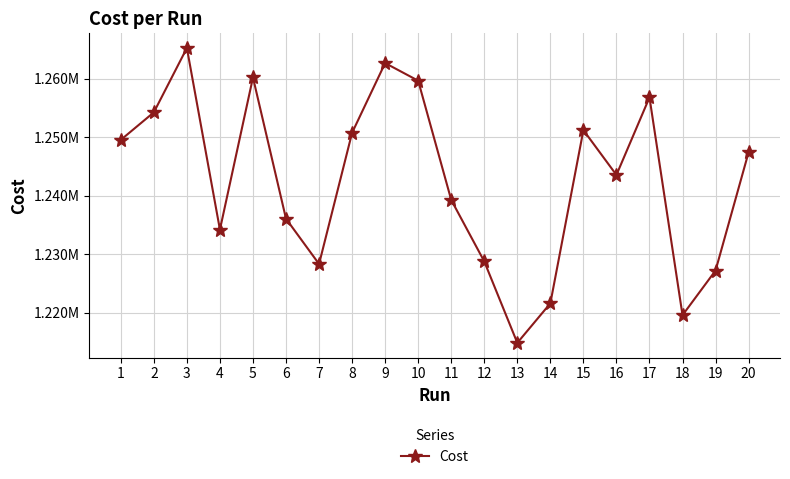

The chart shows a value of 2008540.2 at 19. True or false?

False